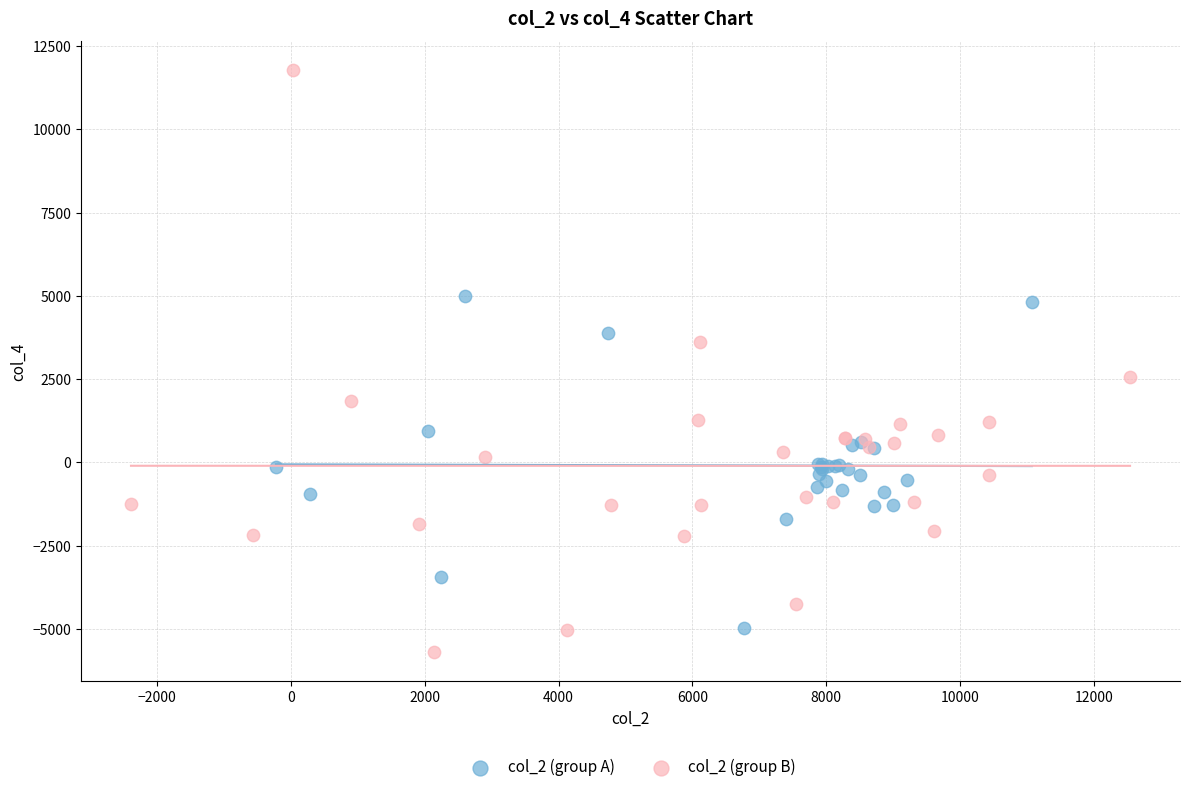

What are all the series names shown in the legend?

col_2 (group A), col_2 (group B)